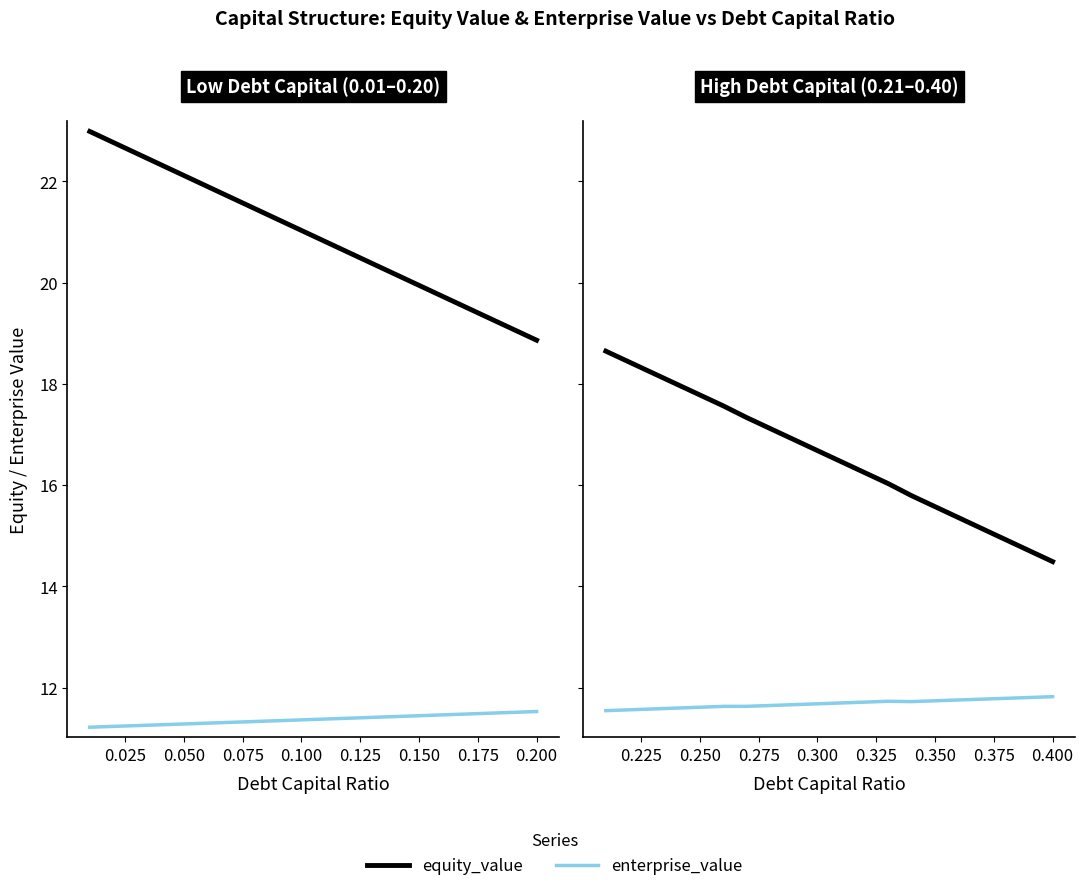

Which series has the largest total across all categories?

equity_value